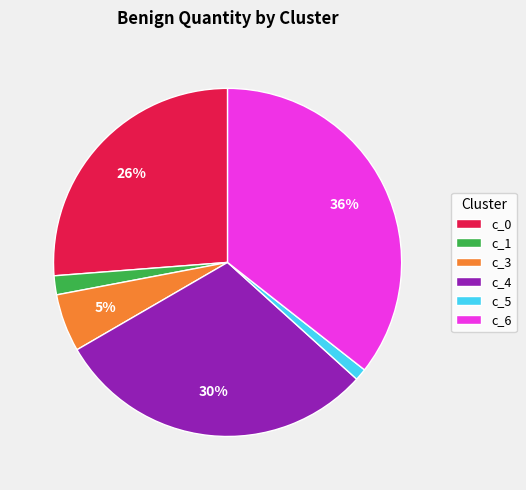

How many segments does this pie chart have?

6